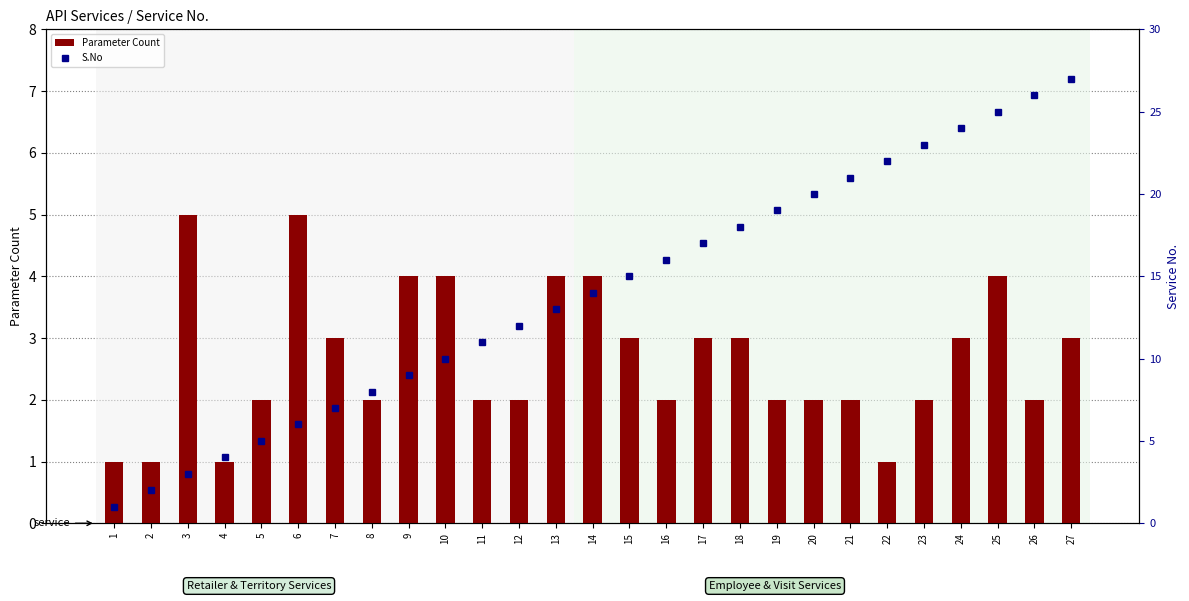

What is the difference between the Parameter Count values at 24 and 20?

1